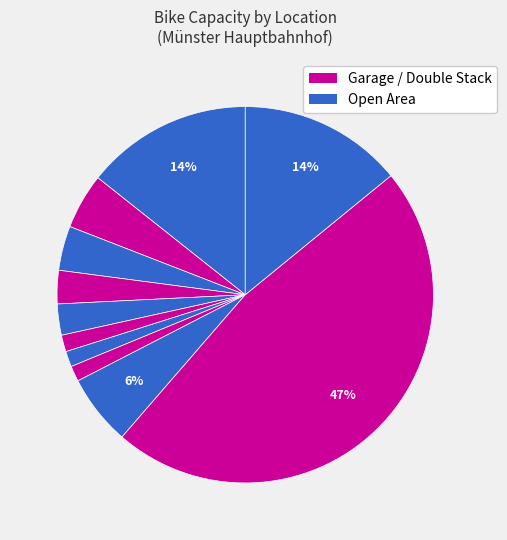

What is the largest slice in the pie chart?

Radstation